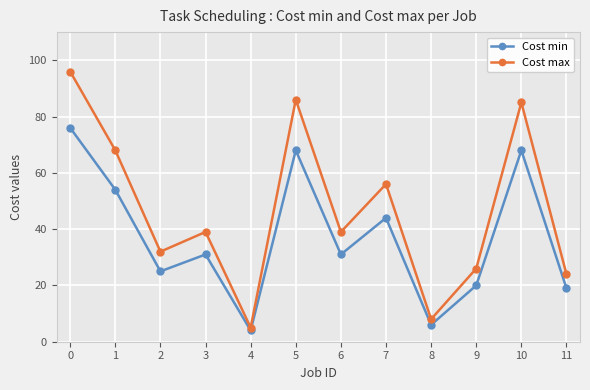

Count the number of data series in this chart.

2